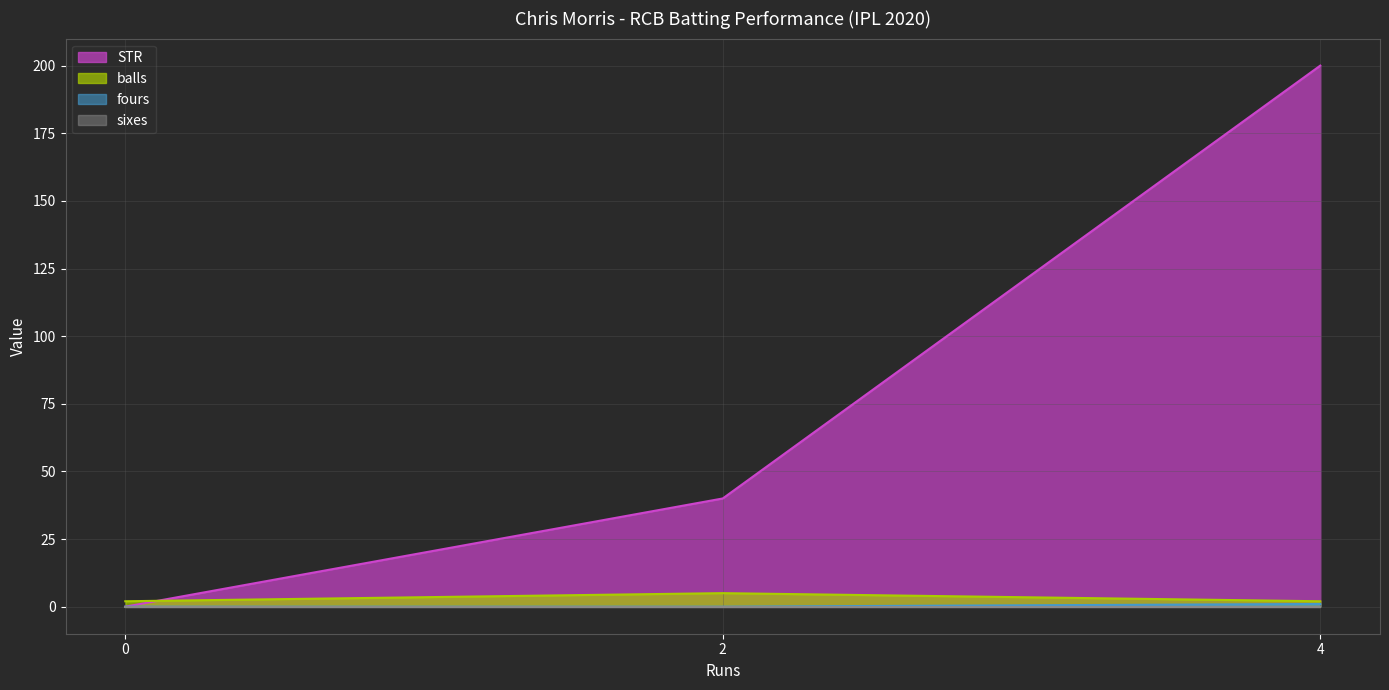

What is the difference between the highest and lowest values at 4?

200